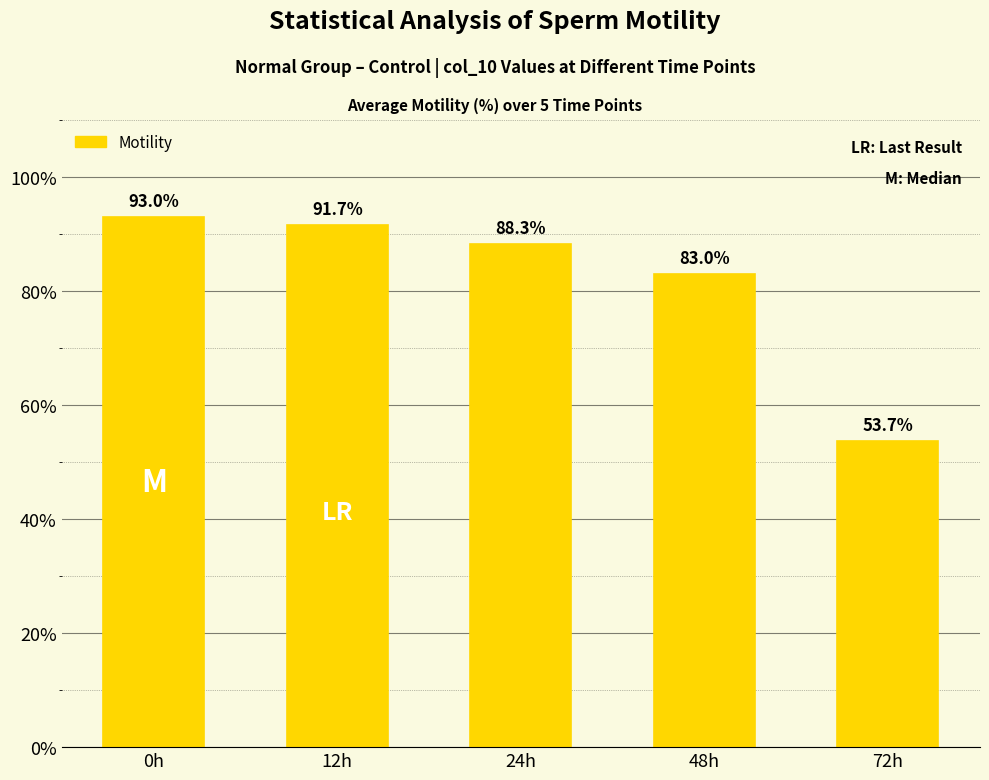

Count the number of categories in the chart.

5